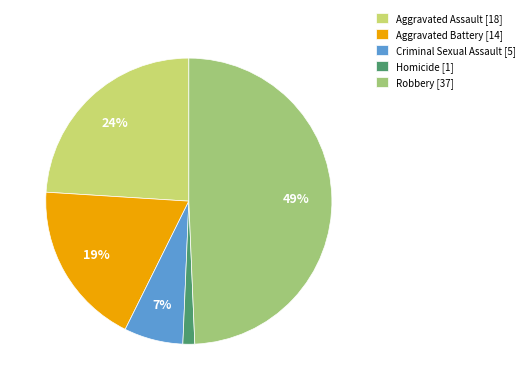

What is the largest slice in the pie chart?

Robbery